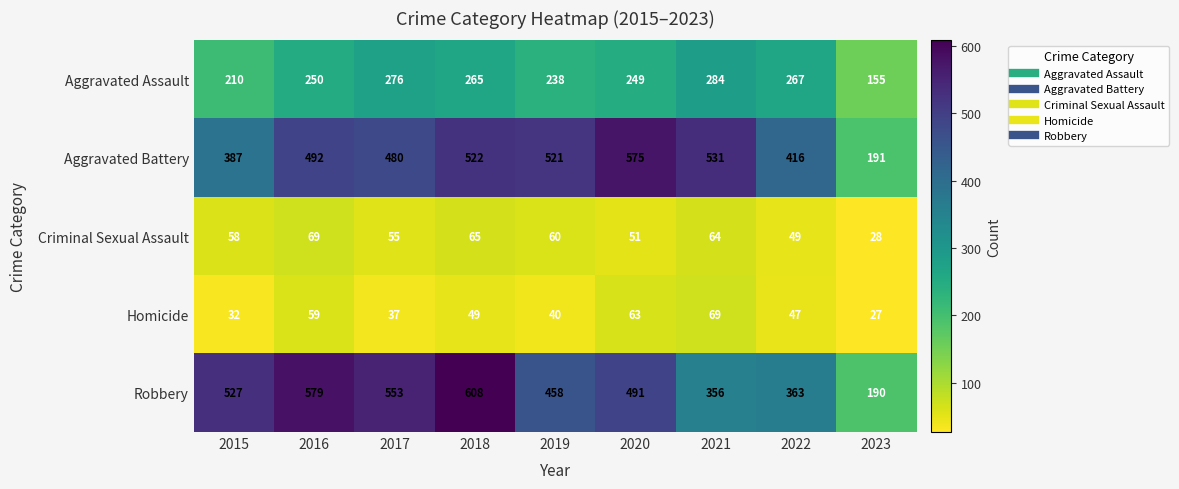

At how many categories does at least one series exceed 596?

1